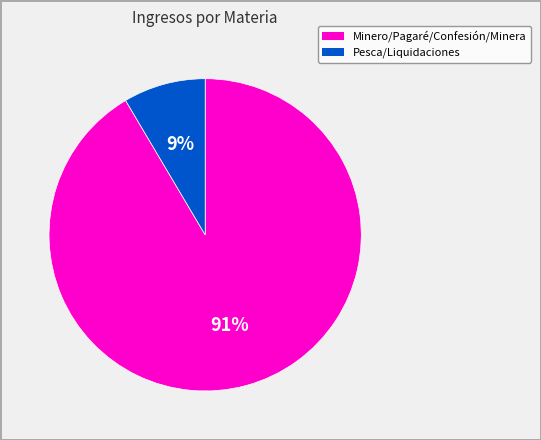

Is there a majority slice in this chart?

Yes